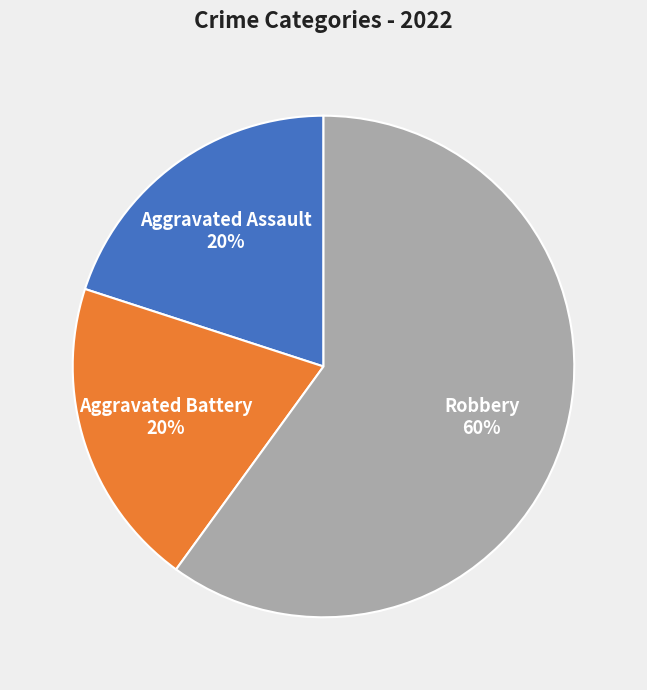

Which slice is the largest?

Robbery